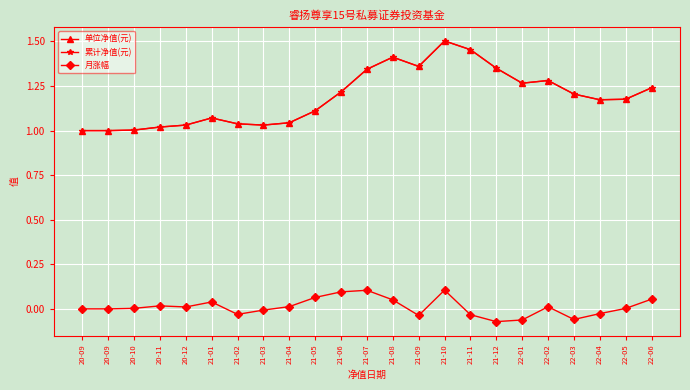

Does the chart have visible grid lines?

Yes